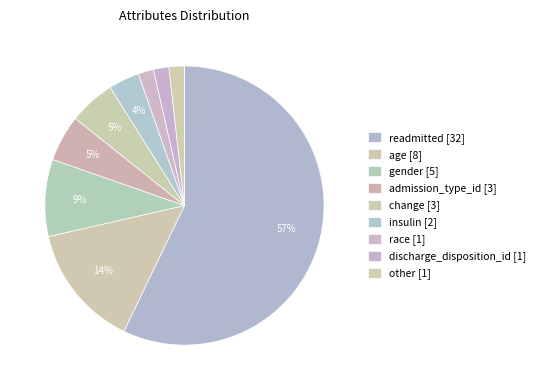

Count the number of slices in the pie.

9